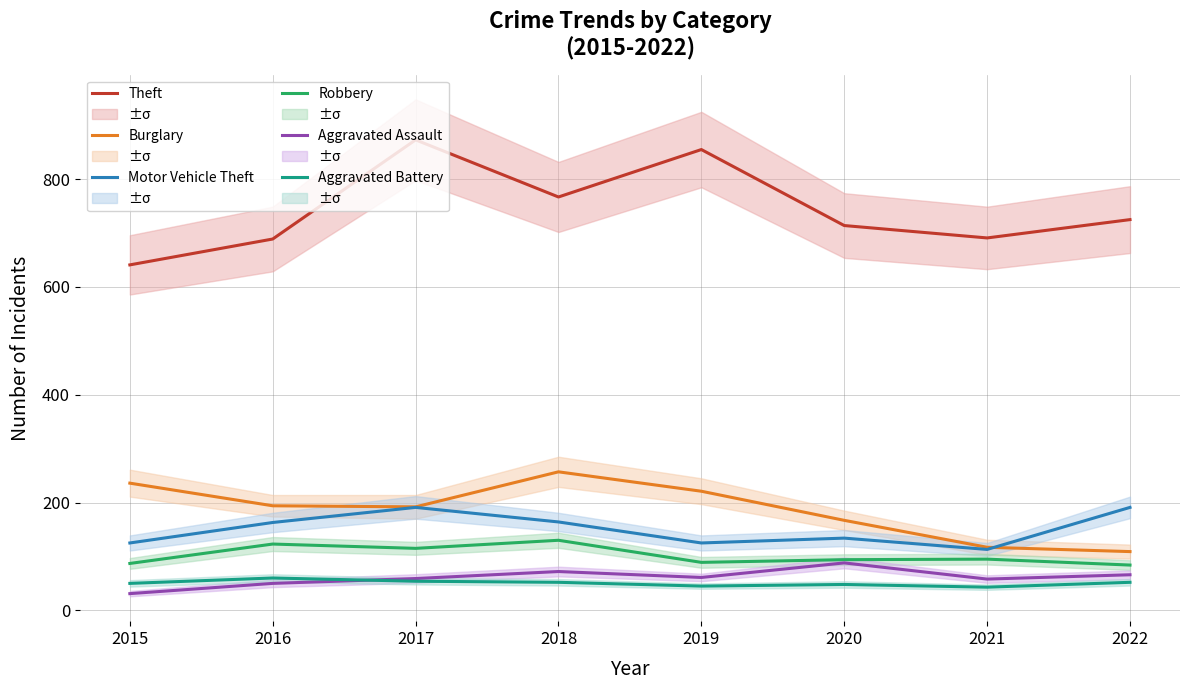

How many data points in Aggravated Assault are less than 61?

4